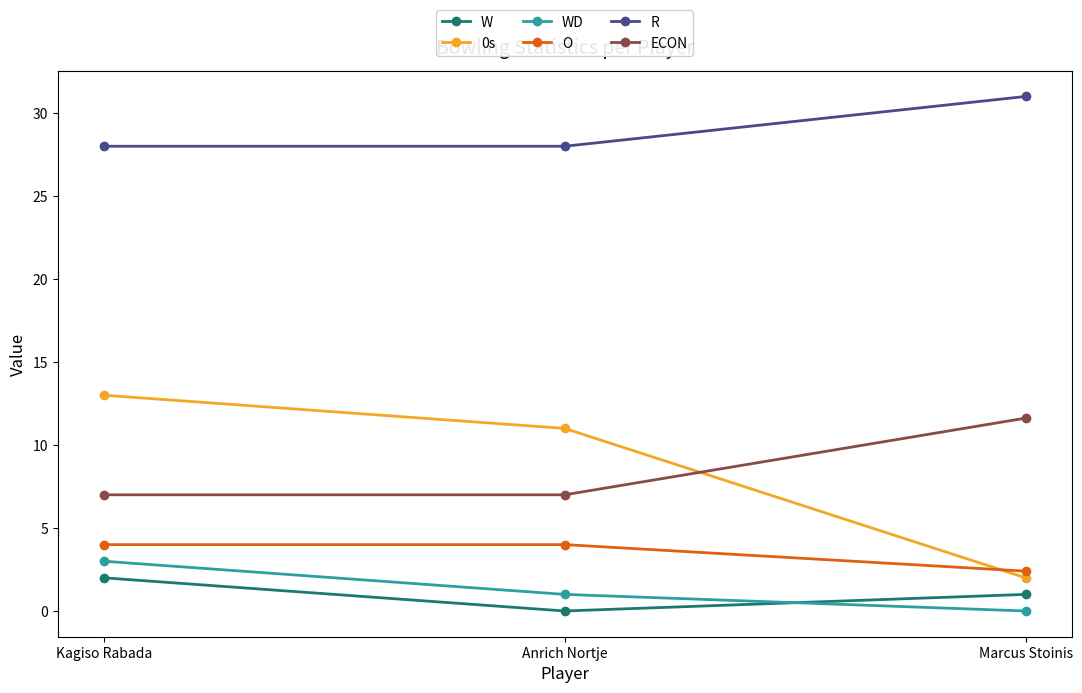

Which category has the highest value in the ECON series?

Marcus Stoinis